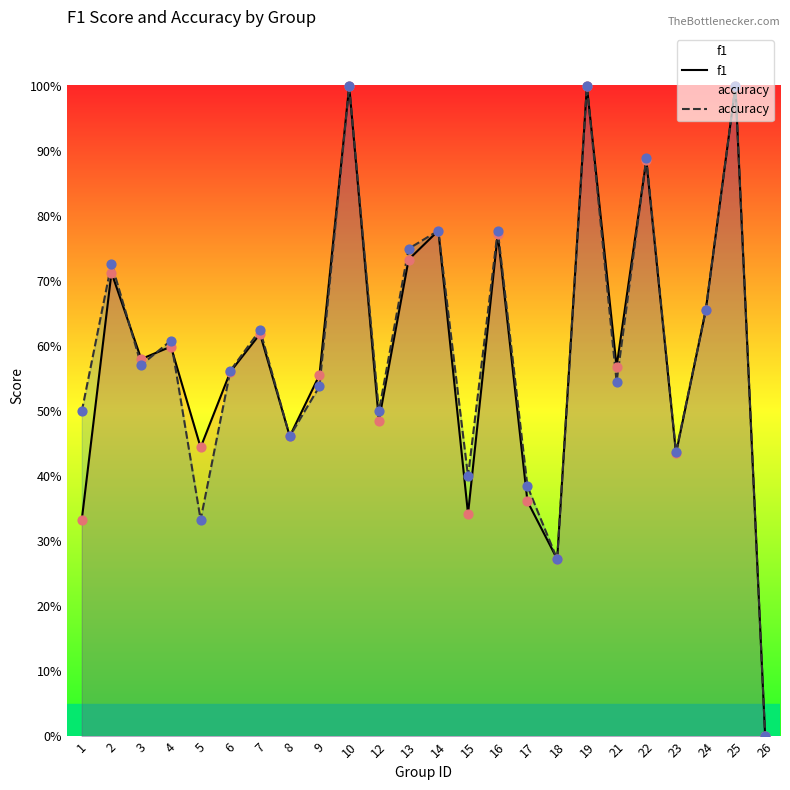

Is the value of accuracy at 4 greater than the value of f1 at 16?

No